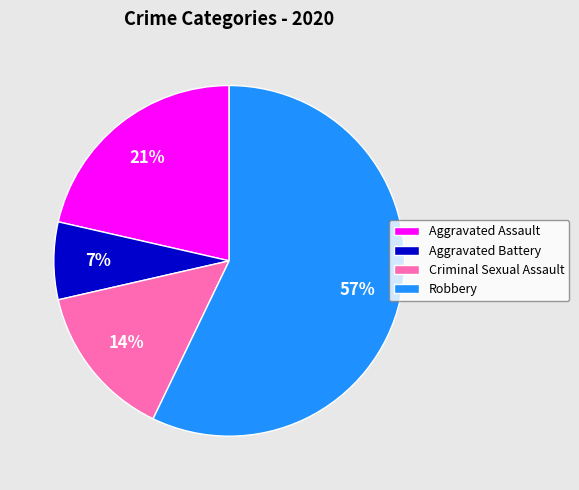

How many segments does this pie chart have?

4